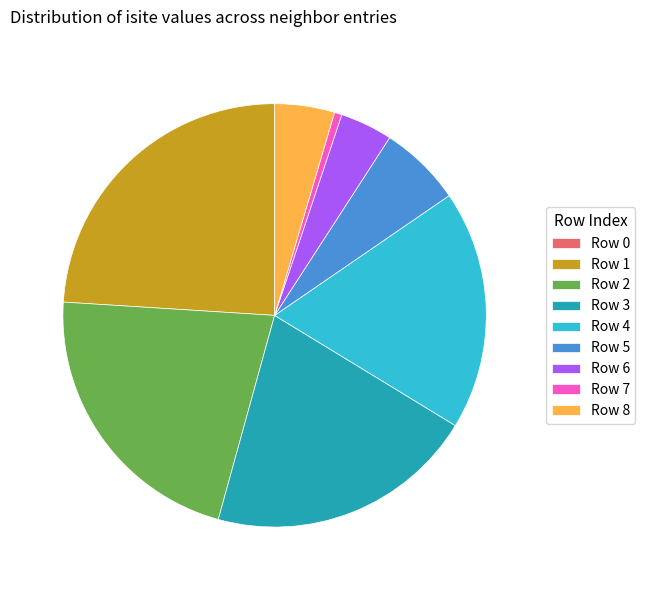

Is it true that Row 3 is 26% of the pie?

False